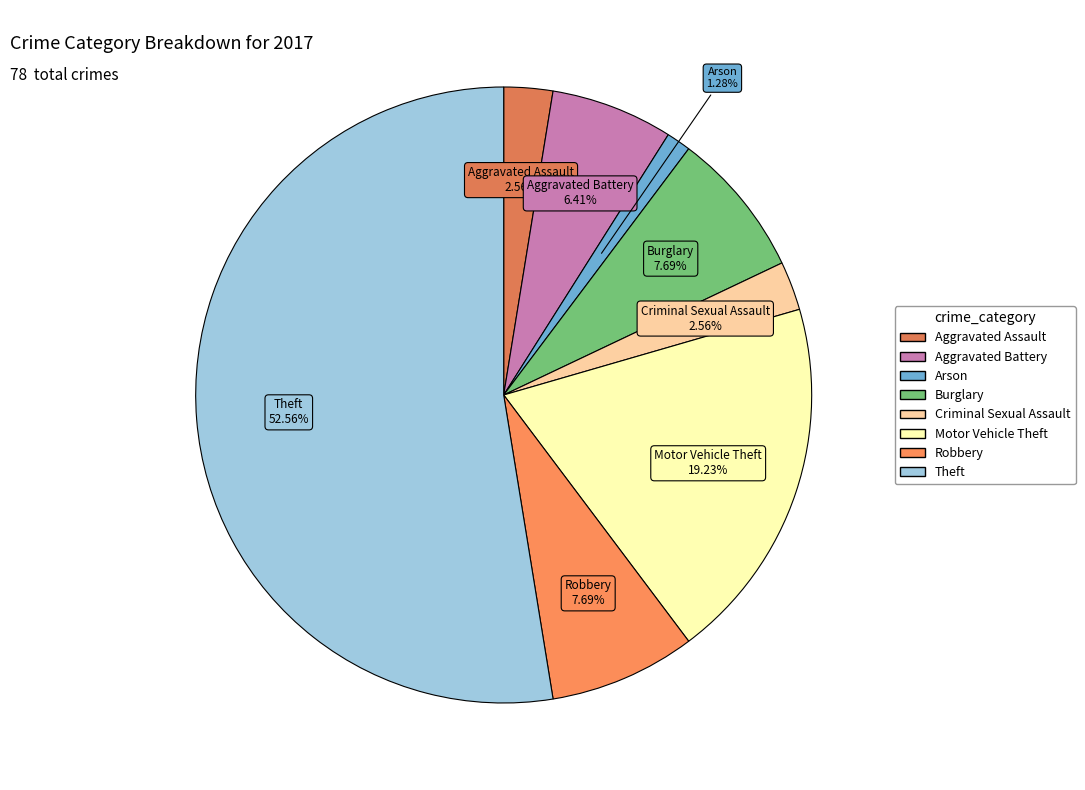

Which category accounts for the majority?

Theft